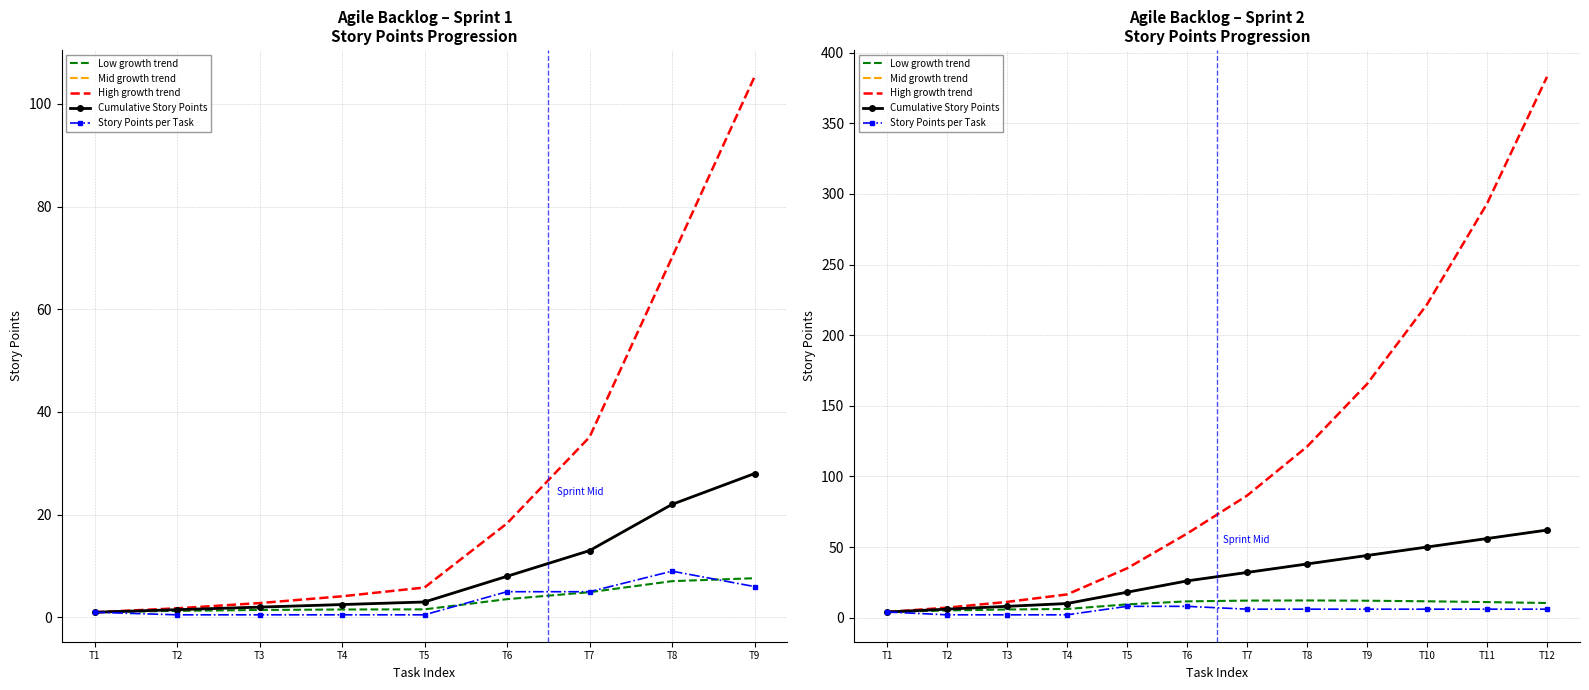

How many data points does each series have?

12